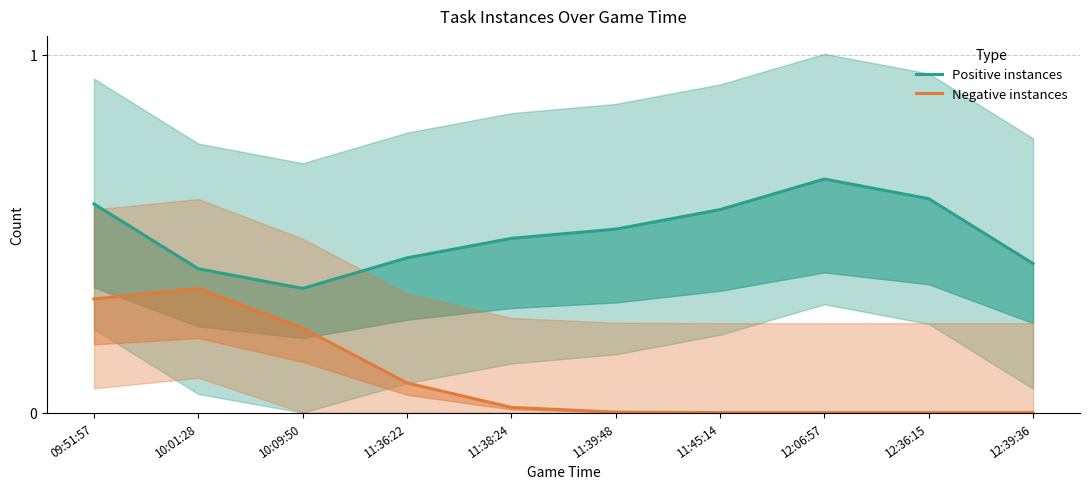

What are all the series names shown in the legend?

Positive instances, Negative instances